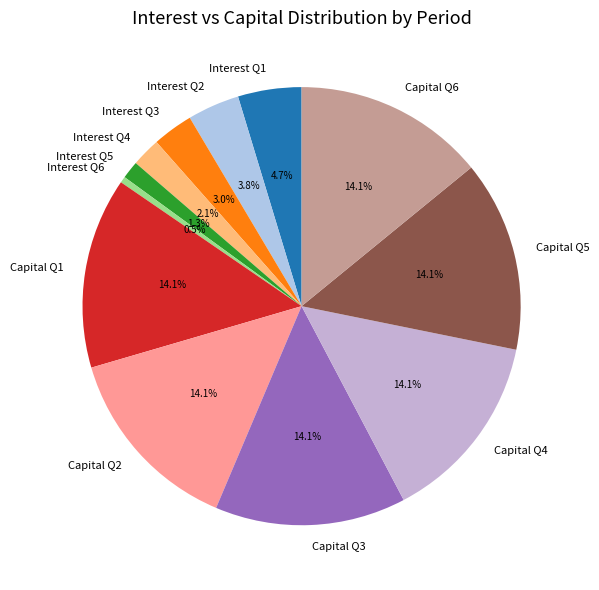

Do Interest Q3 and Capital Q1 together represent more than half of the pie?

No